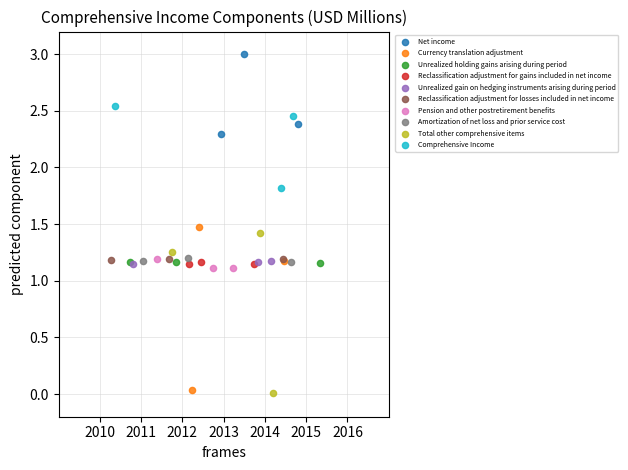

What are all the series names shown in the legend?

Net income, Currency translation adjustment, Unrealized holding gains arising during period, Reclassification adjustment for gains included in net income, Unrealized gain on hedging instruments arising during period, Reclassification adjustment for losses included in net income, Pension and other postretirement benefits, Amortization of net loss and prior service cost, Total other comprehensive items, Comprehensive Income